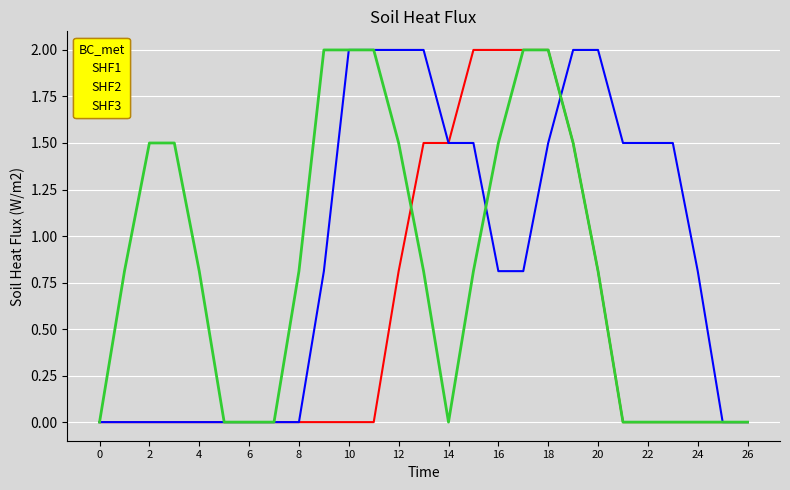

Rank the series by their average value, from highest to lowest.

SHF2, SHF3, SHF1